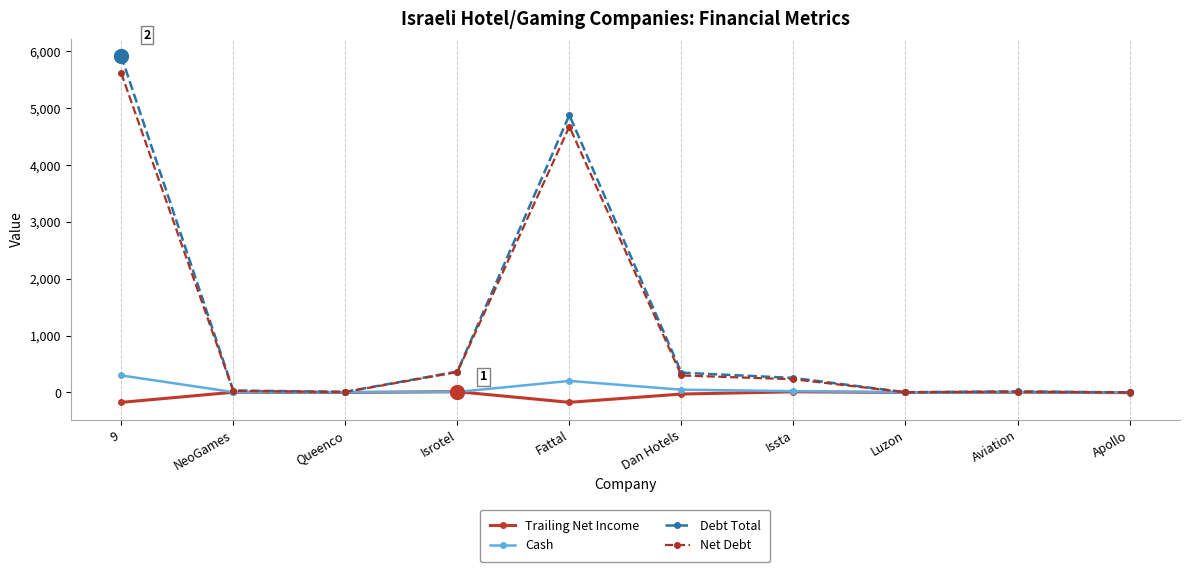

At how many categories does at least one series exceed 63?

5